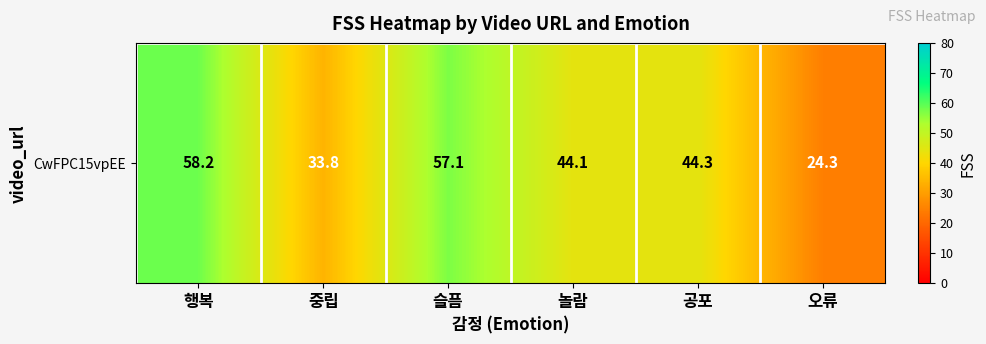

True or false: the data shows 24.3 at 오류.

True